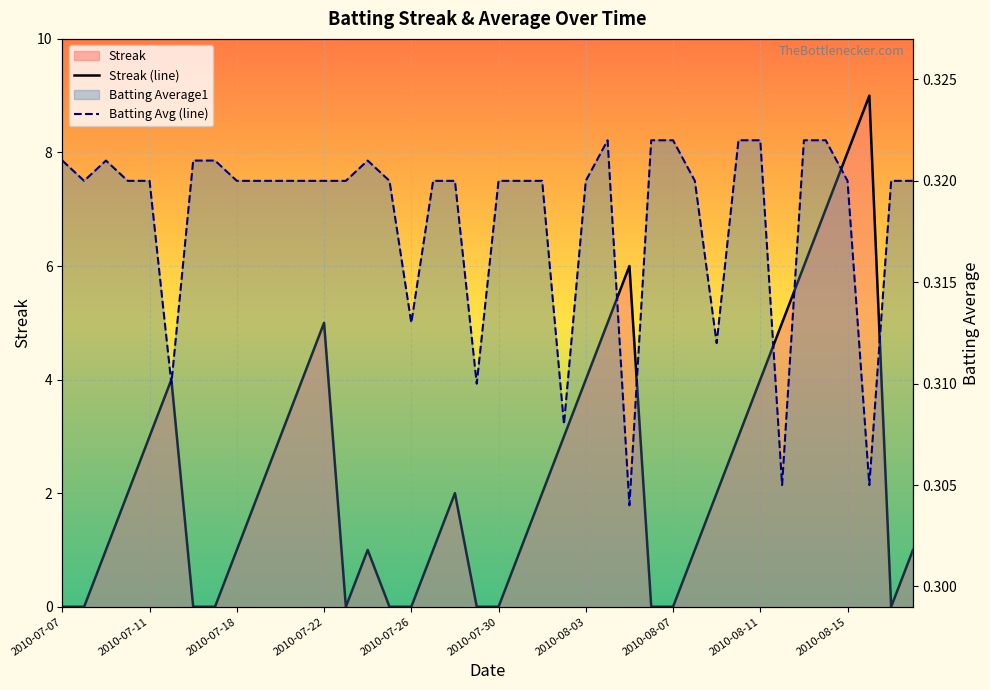

True or false: Batting Avg (line) has a value of 0.3 at 33.

True